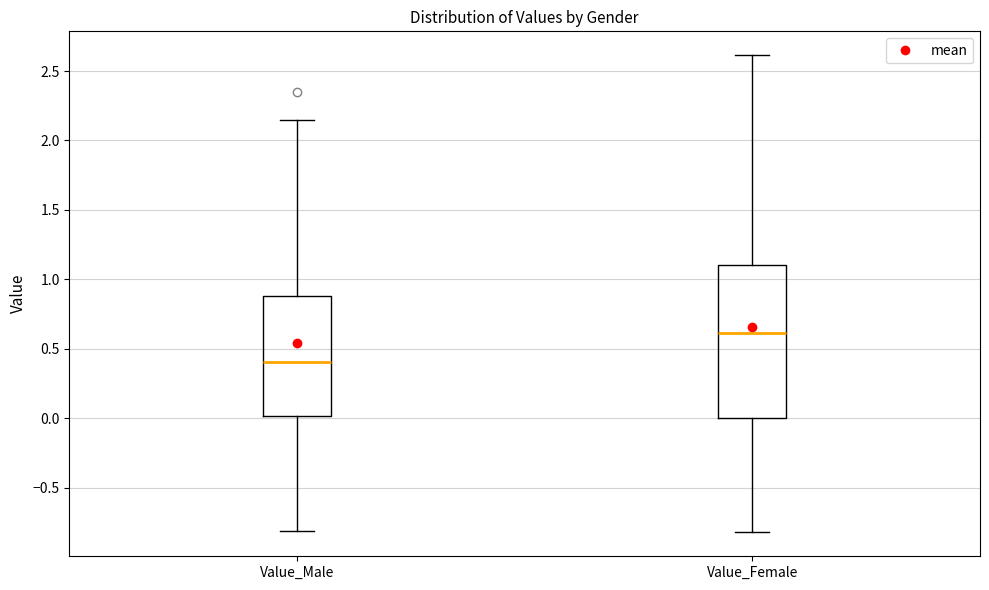

Where does the lower whisker of the box for Value_Female end on the y-axis? The values are not printed on the chart, so give them approximately, as read against the axis.

-0.80